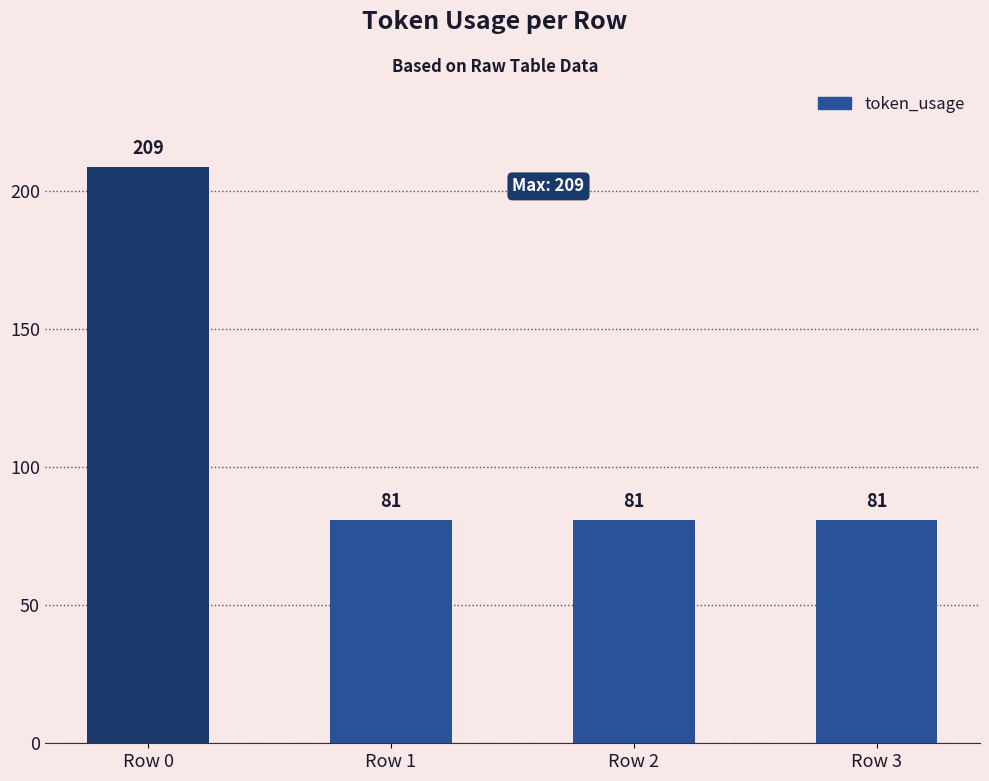

Reading left to right, what are all the values shown in this chart?

Row 0=209	Row 1=81	Row 2=81	Row 3=81